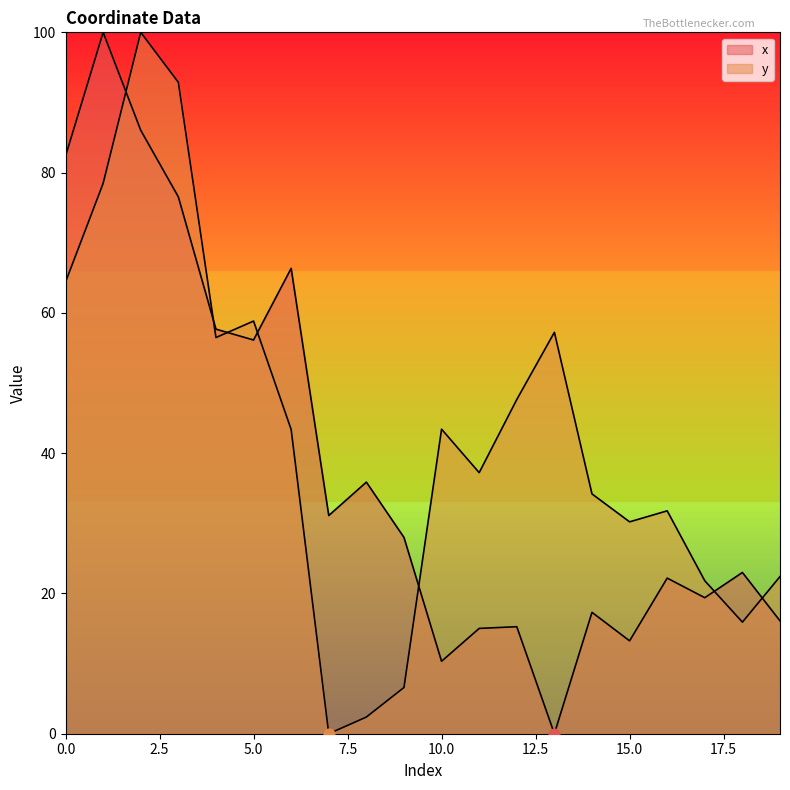

Which series contains the highest Y value?

x